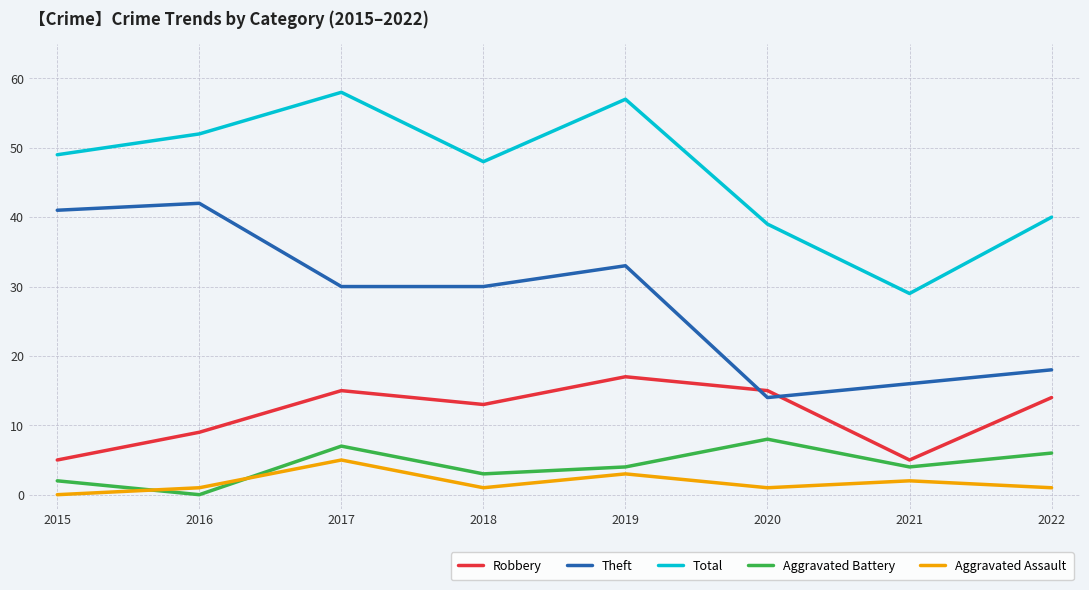

What is the maximum value shown in the chart?

58